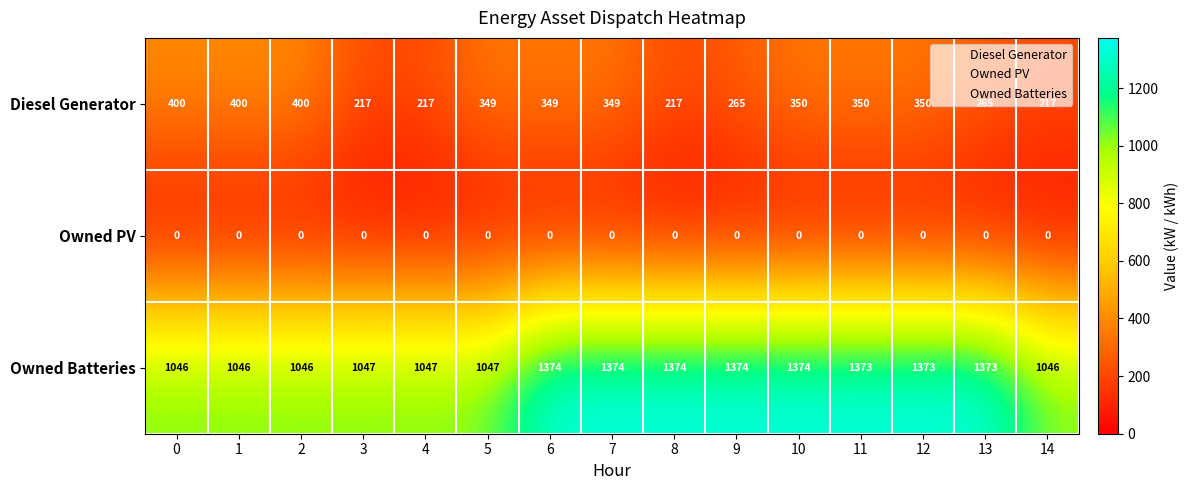

How many categories are shown in the chart?

15